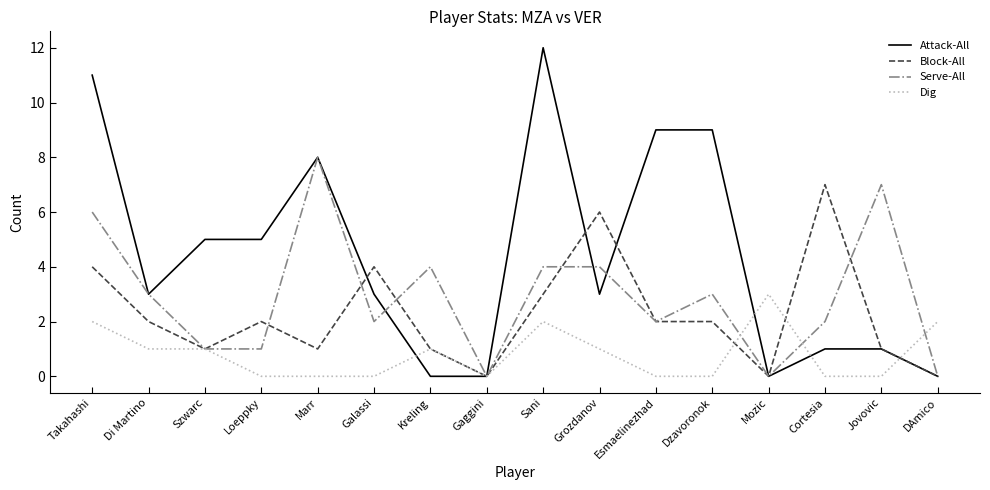

The value of Serve-All at Sani is 6. True or false?

False